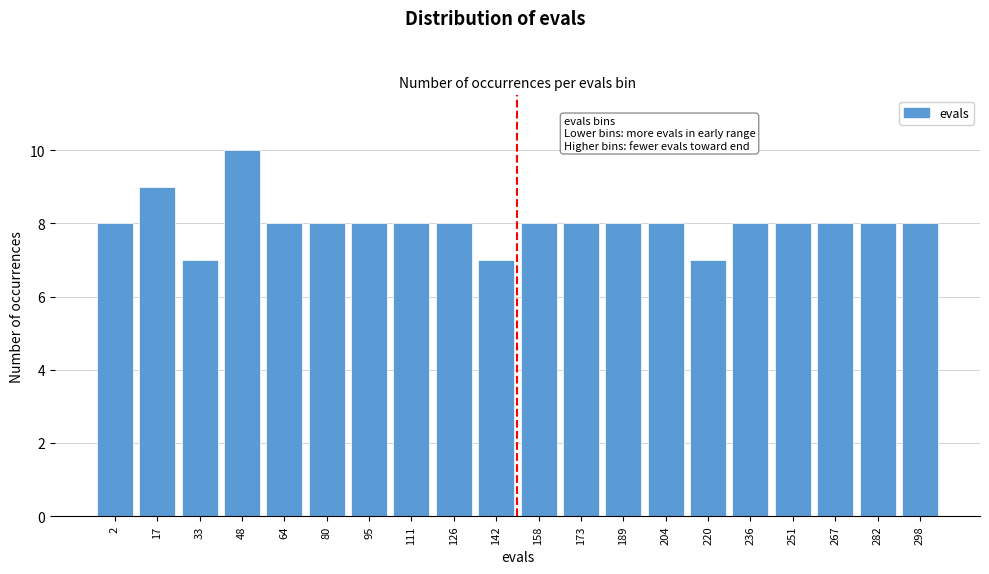

Reading left to right, list all the values displayed in this chart.

8	9	7	10	8	8	8	8	8	7	8	8	8	8	7	8	8	8	8	8